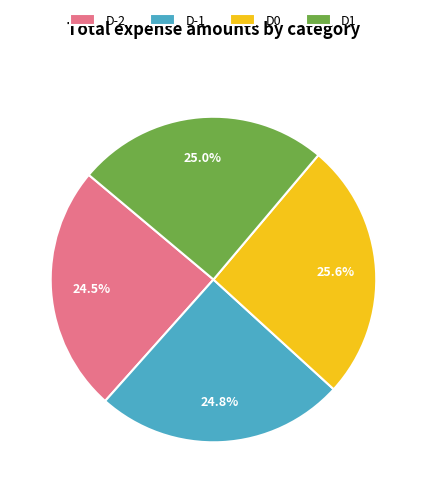

Approximately how many times larger is the value at D-2 compared to D-1?

1.0